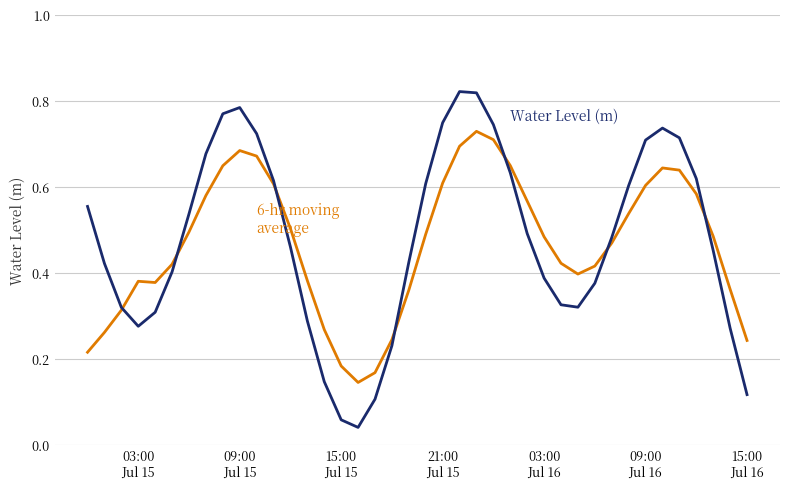

How many lines are shown in the chart?

2